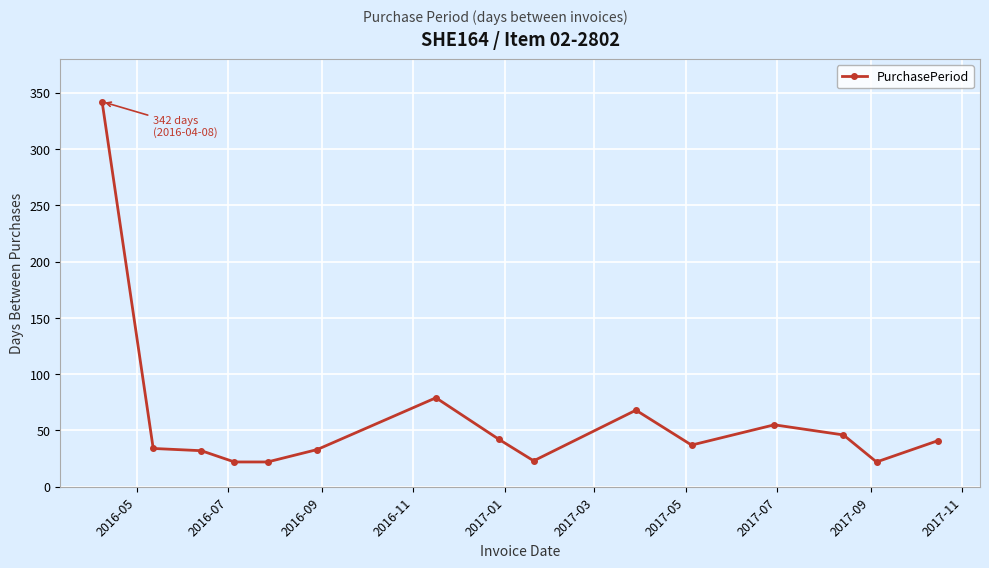

What is the greatest value displayed?

342